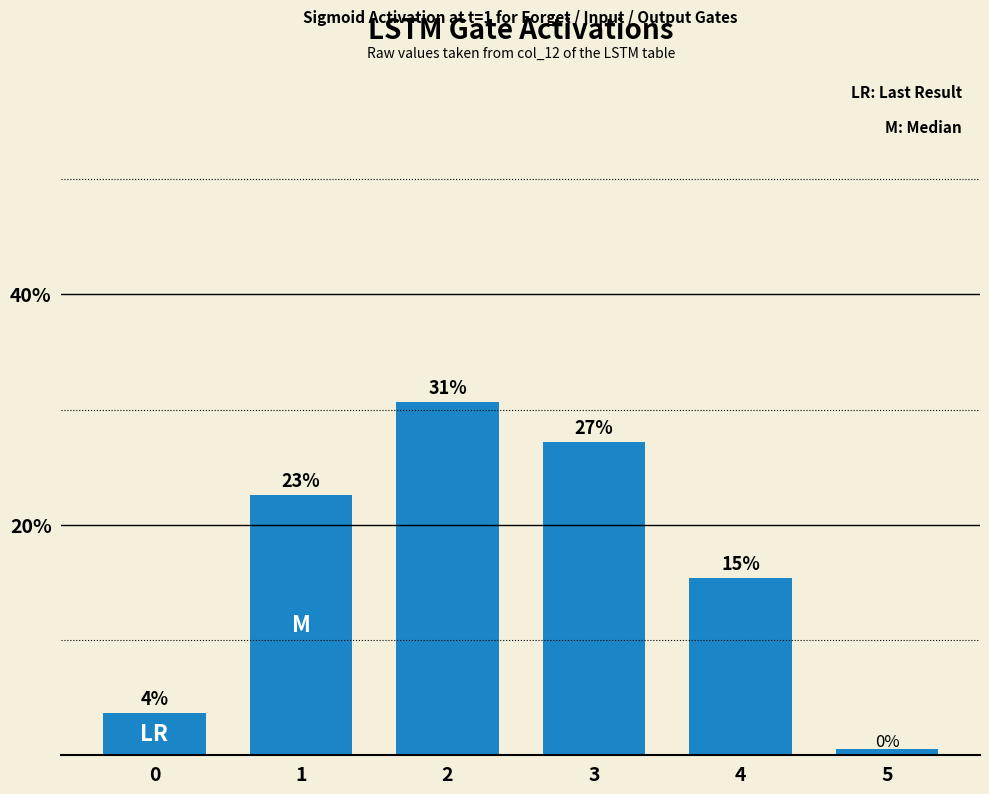

What is the approximate value at 4?

0.2